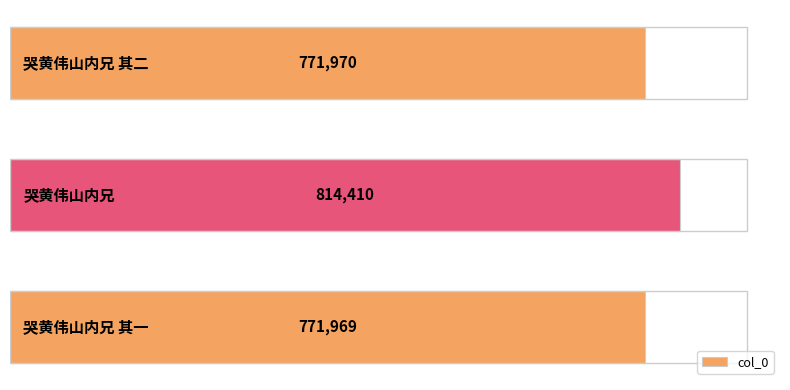

What is the greatest value displayed?

814410